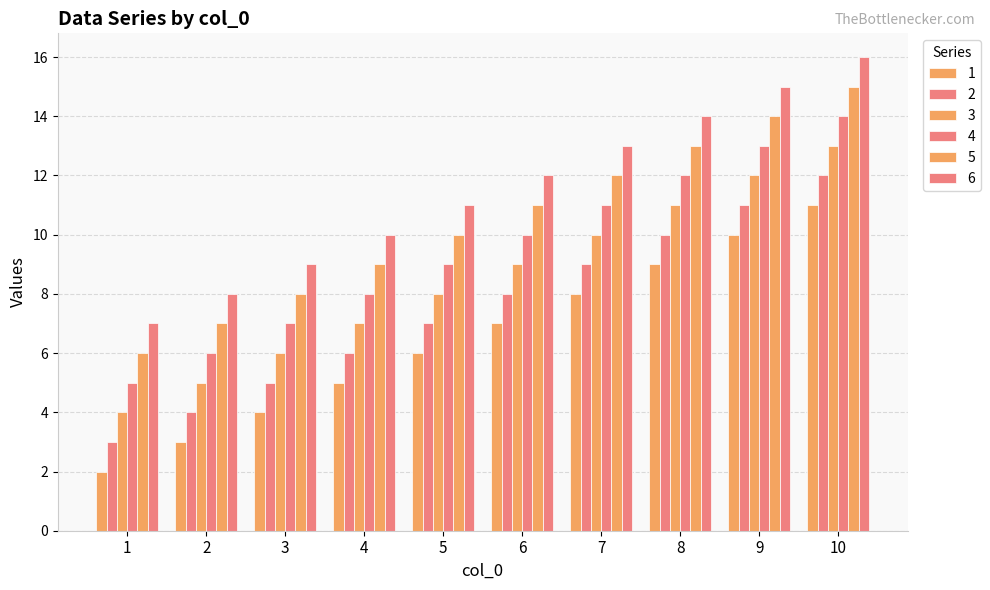

Count the number of categories in the chart.

10